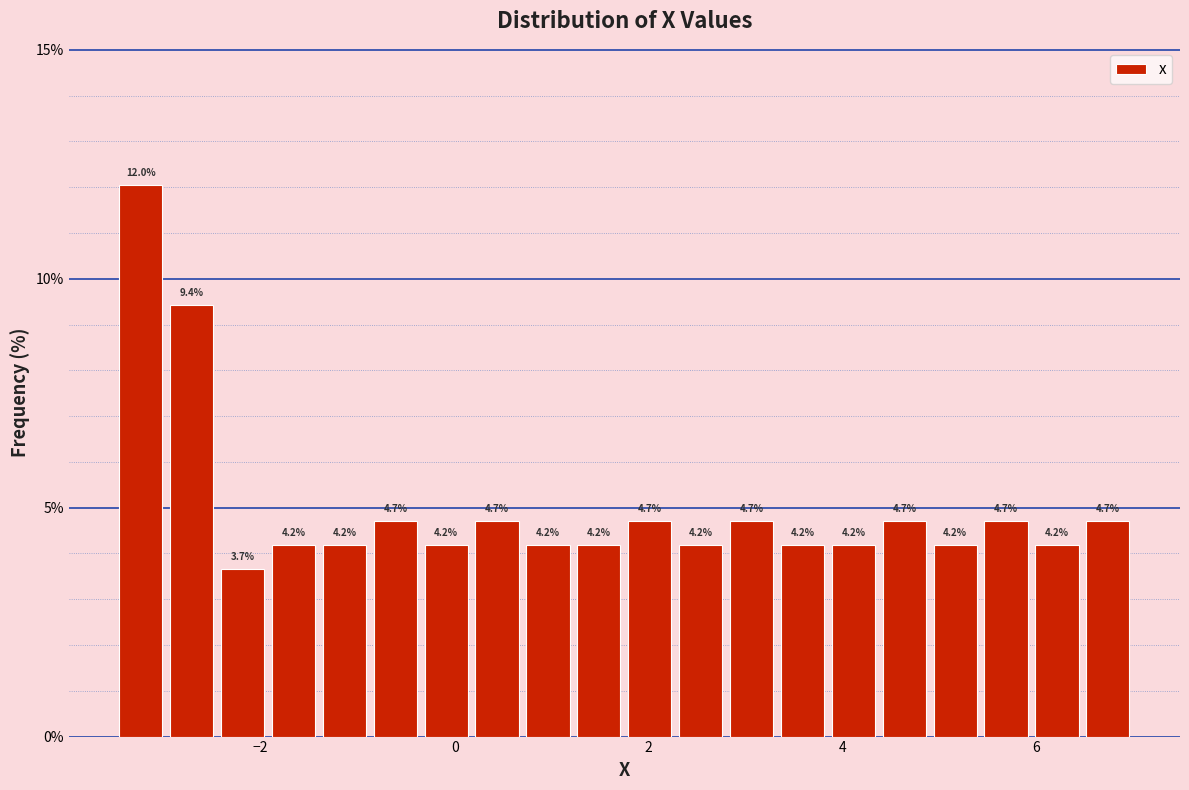

Read against the x-axis, roughly where is the centre of the tallest bar?

-3.2